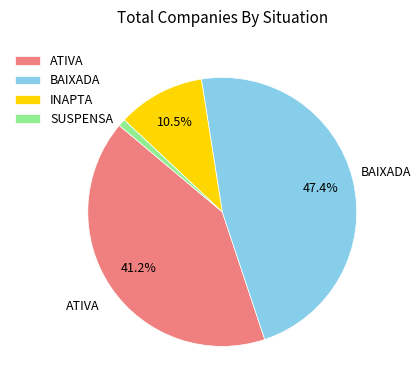

Approximately how many times larger is the value at INAPTA compared to BAIXADA?

0.2